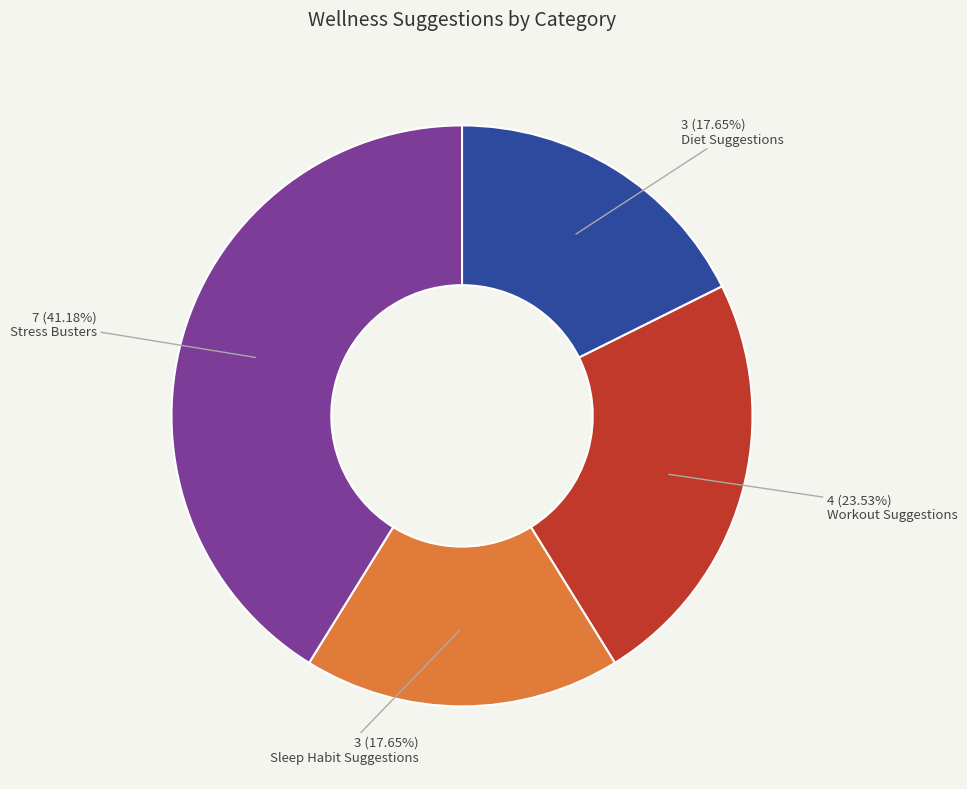

Is there any slice that represents more than half of the pie?

No